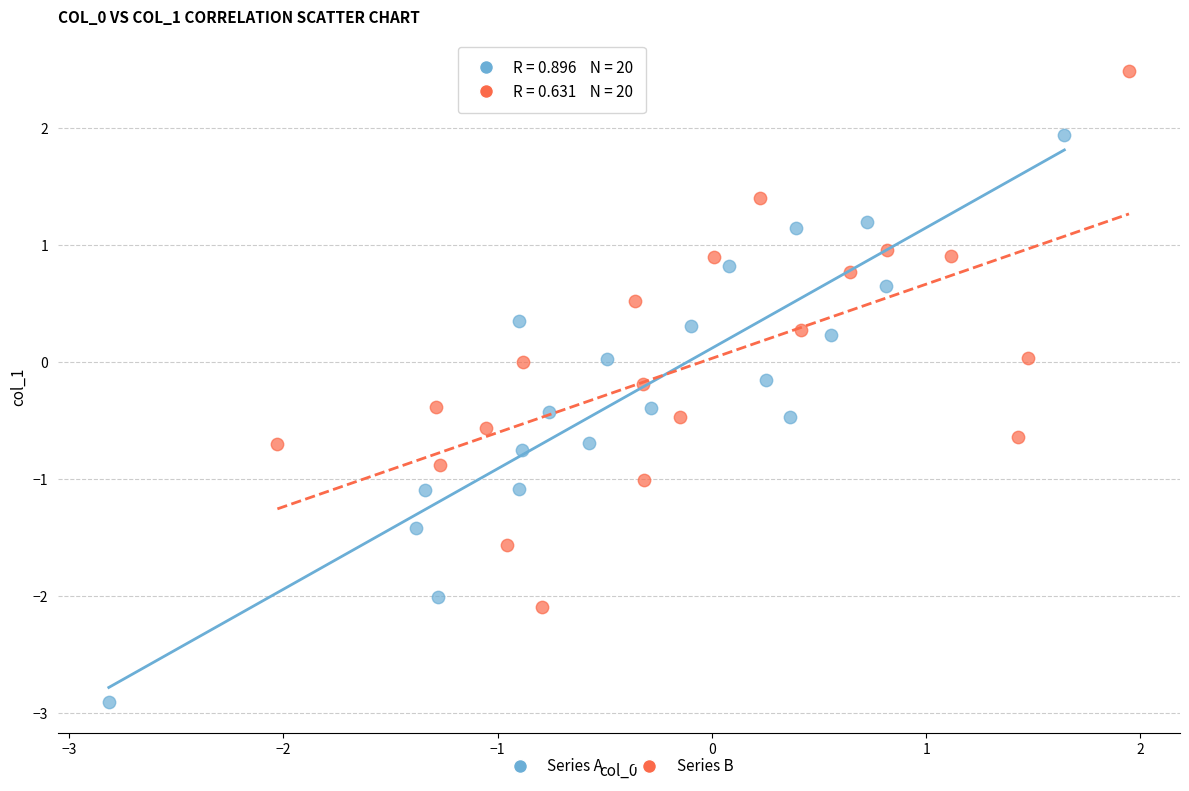

Which series contains the lowest Y value?

Series A